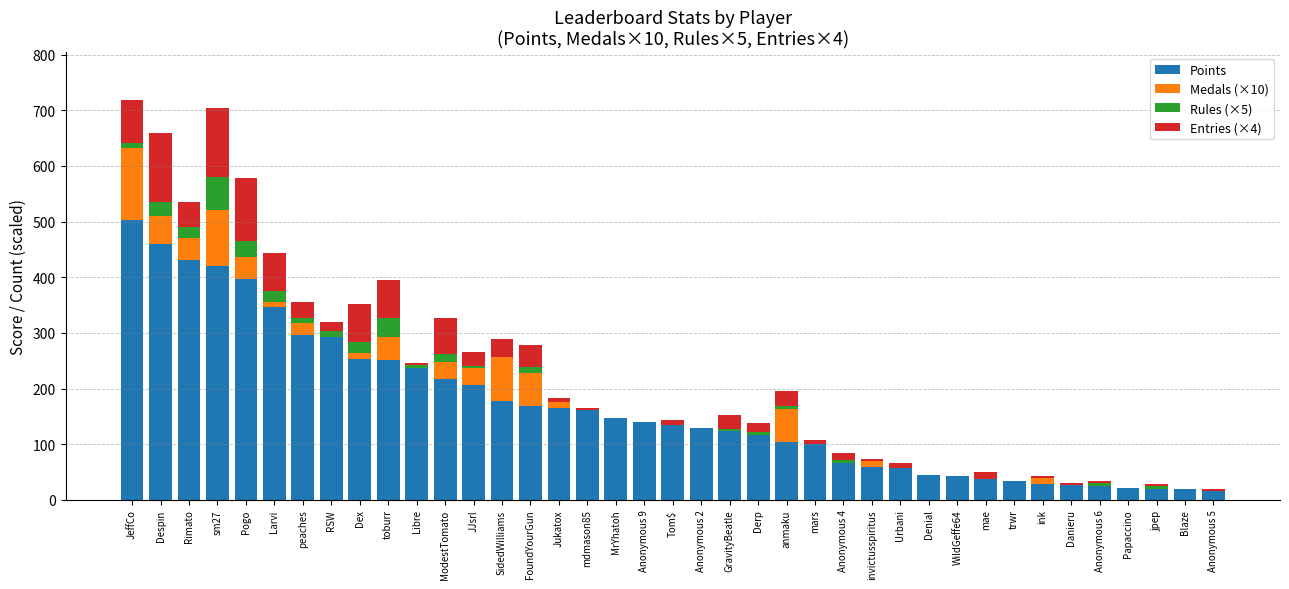

What is the maximum value for Points?

502